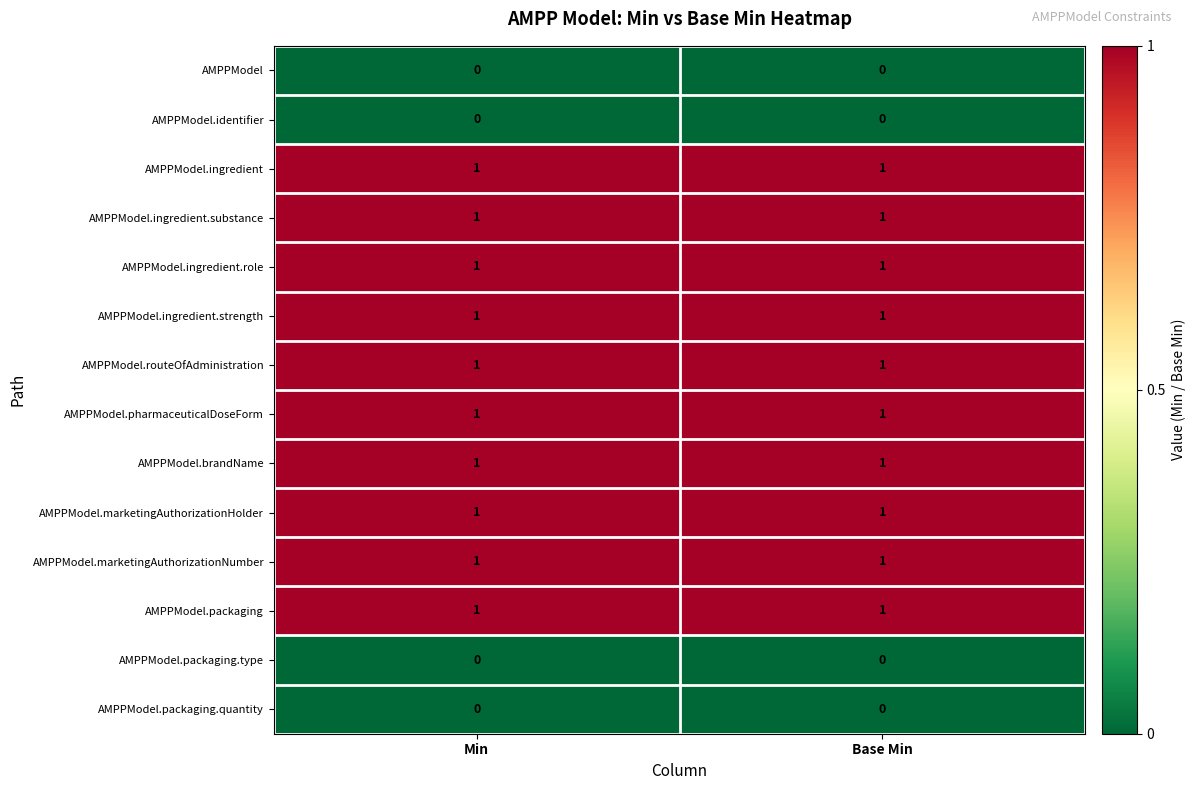

What is the total value across all series at Base Min?

10